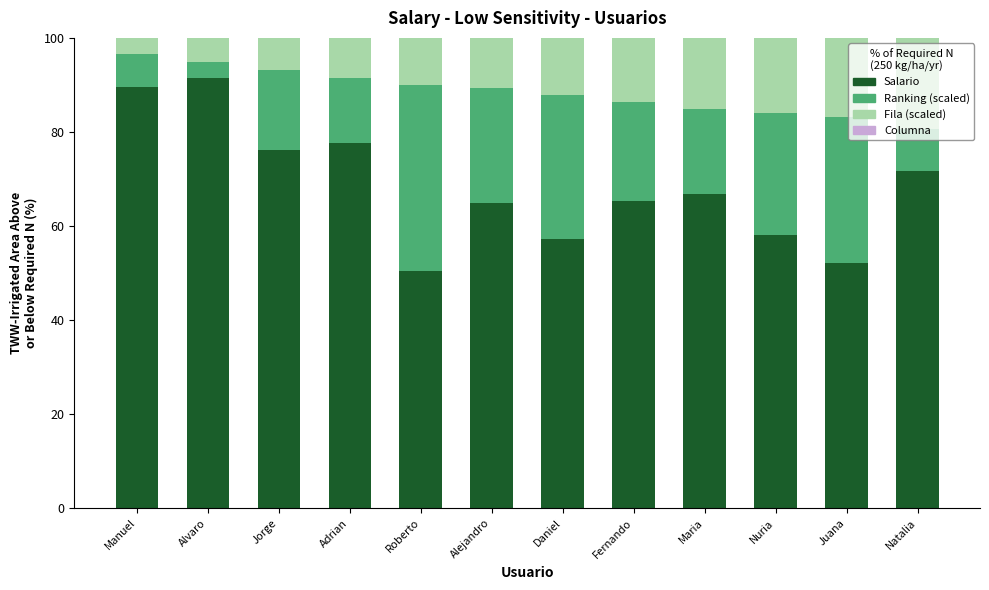

What is the difference between the Salario values at Adrian and Jorge?

1.5